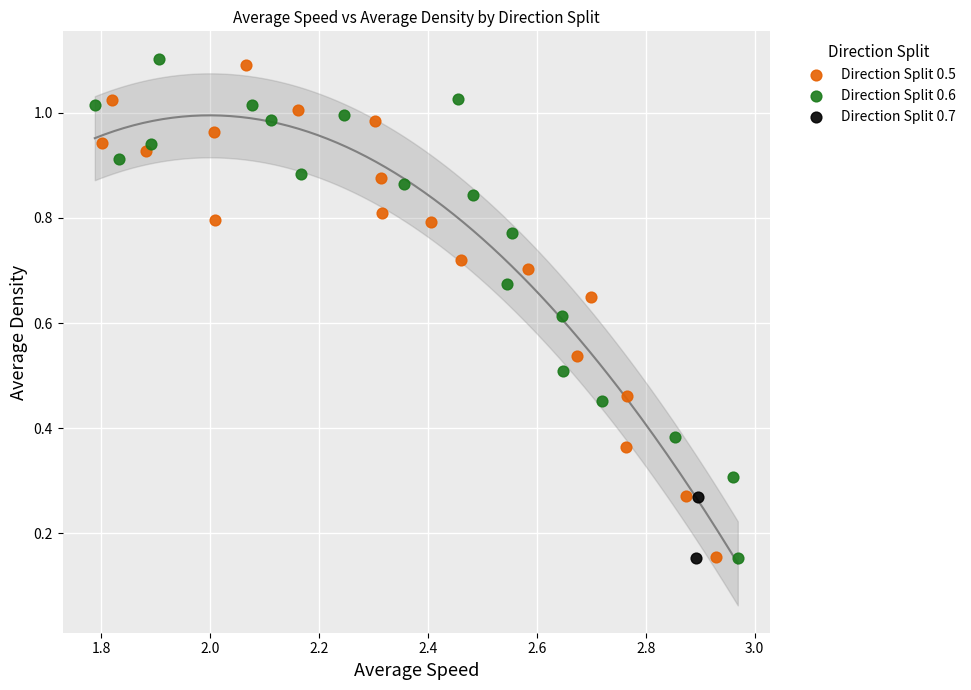

Which series has the largest Y range (max minus min)?

Direction Split 0.6